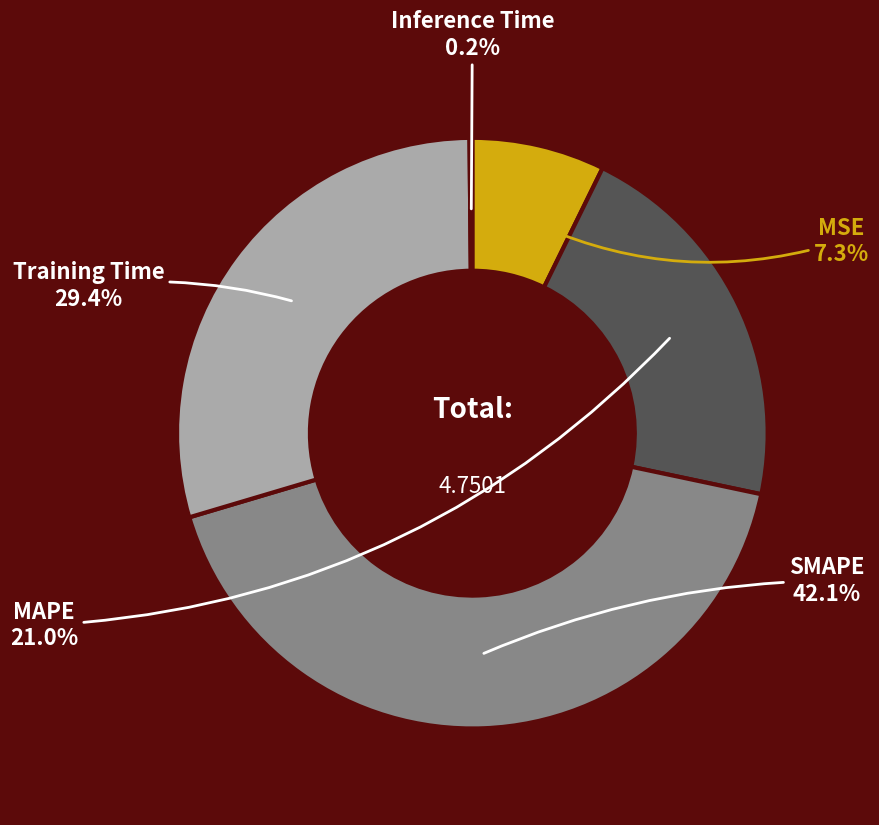

What percentage is the SMAPE slice, to the nearest percent?

42%